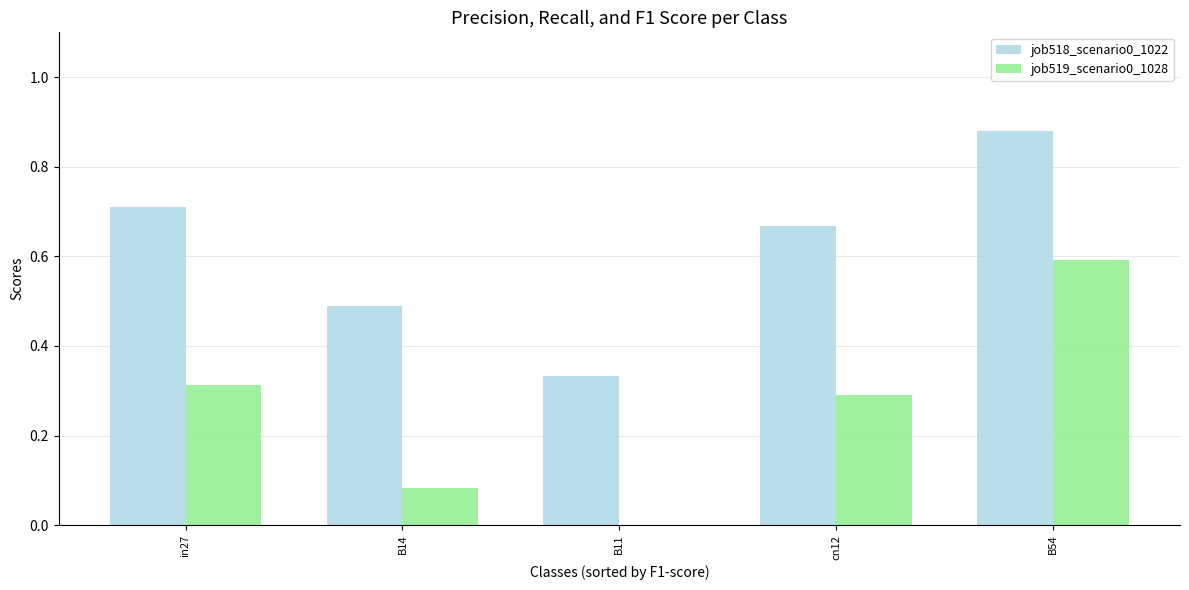

True or false: job519_scenario0_1028 has a value of 0.1 at cn12.

False